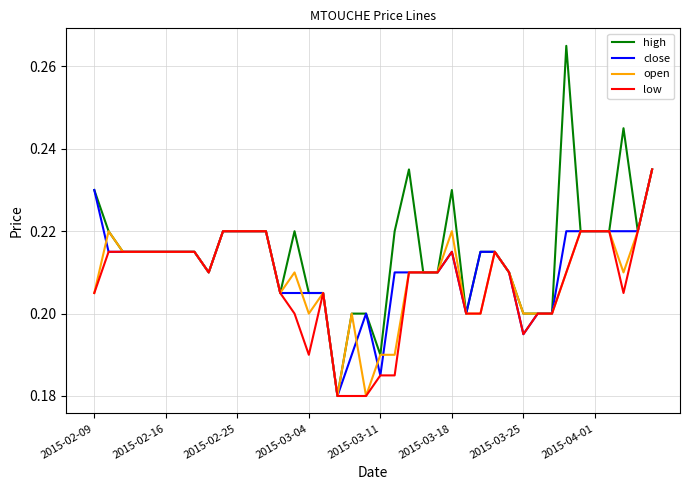

Which series has the largest range (max minus min)?

high